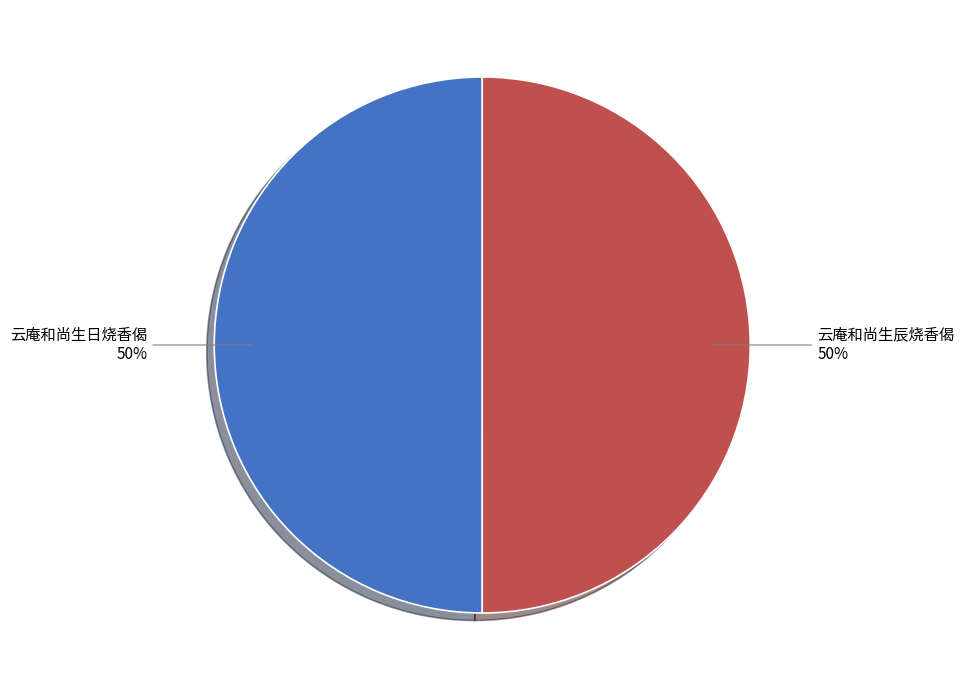

How many segments does this pie chart have?

2